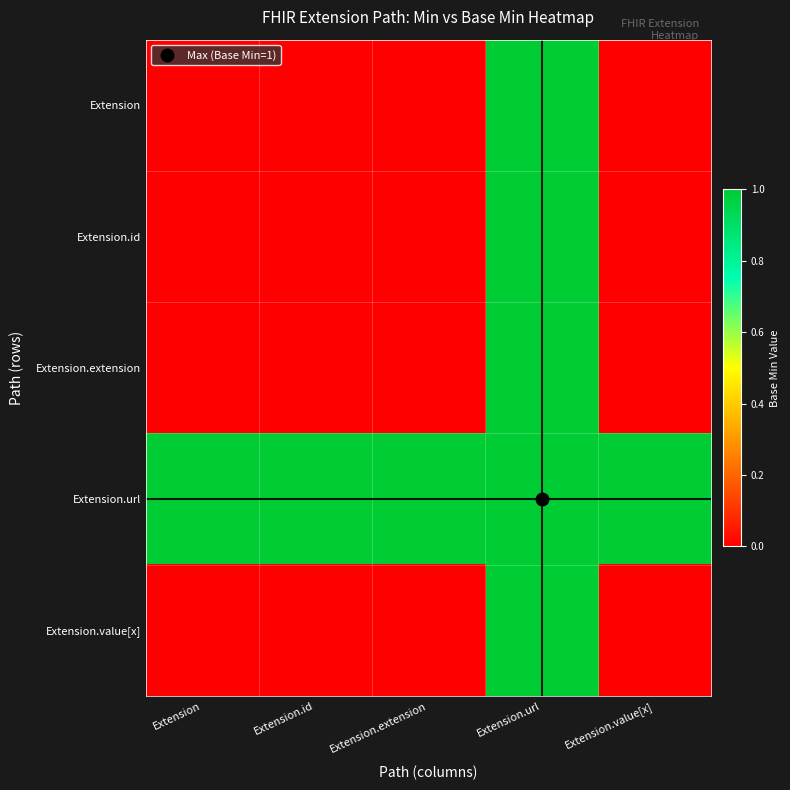

Reading left to right, extract all data points from this chart.

Extension: Extension=0	Extension.id=0	Extension.extension=0	Extension.url=1	Extension.value[x]=0
Extension.id: Extension=0	Extension.id=0	Extension.extension=0	Extension.url=1	Extension.value[x]=0
Extension.extension: Extension=0	Extension.id=0	Extension.extension=0	Extension.url=1	Extension.value[x]=0
Extension.url: Extension=1	Extension.id=1	Extension.extension=1	Extension.url=1	Extension.value[x]=1
Extension.value[x]: Extension=0	Extension.id=0	Extension.extension=0	Extension.url=1	Extension.value[x]=0